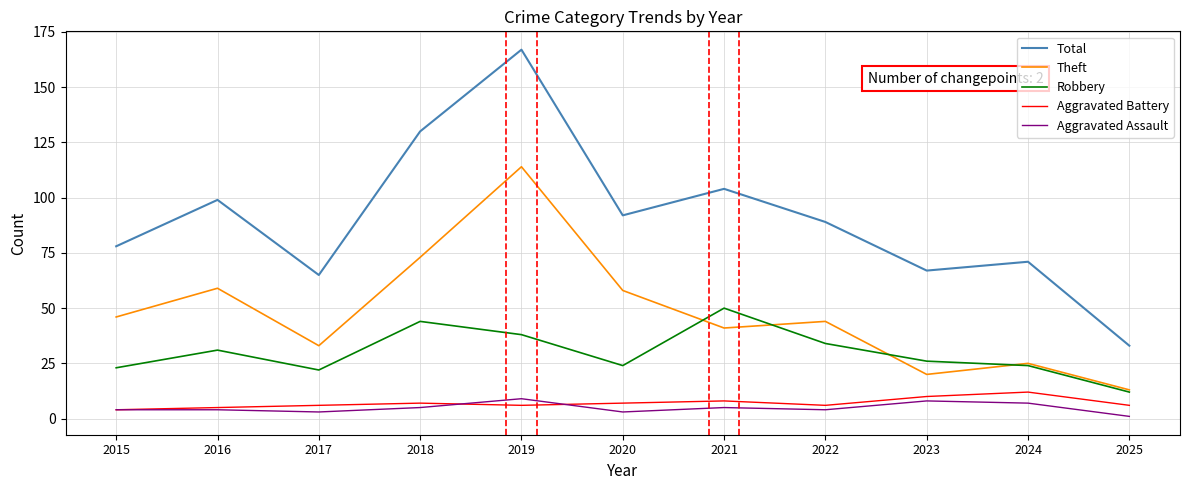

Which label corresponds to the smallest value in the chart?

2025